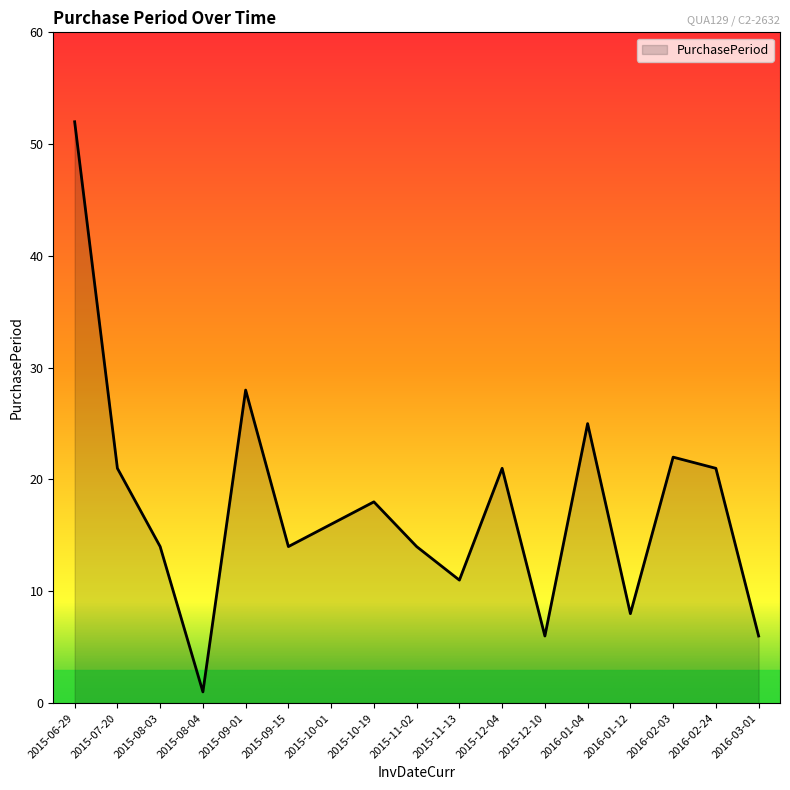

Which category has the highest value across all series?

2015-06-29